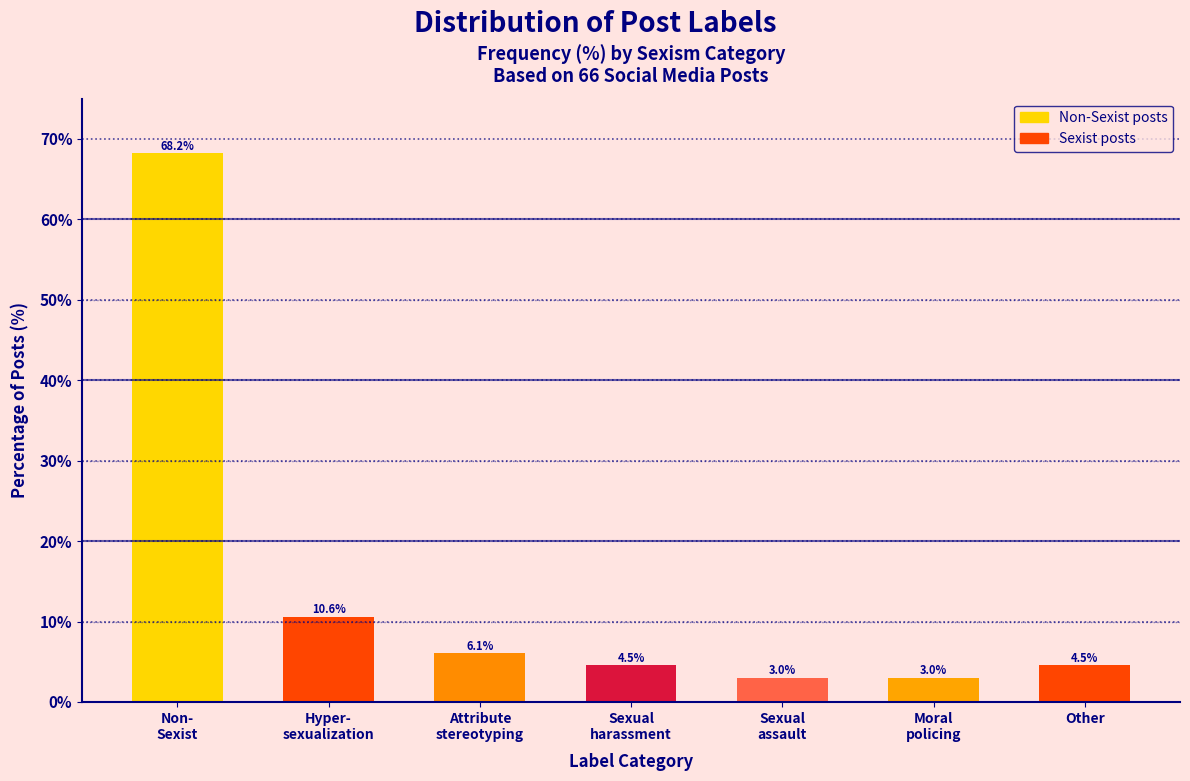

Reading left to right, list all the values displayed in this chart.

68.2	10.6	6.1	4.5	3.0	3.0	4.5